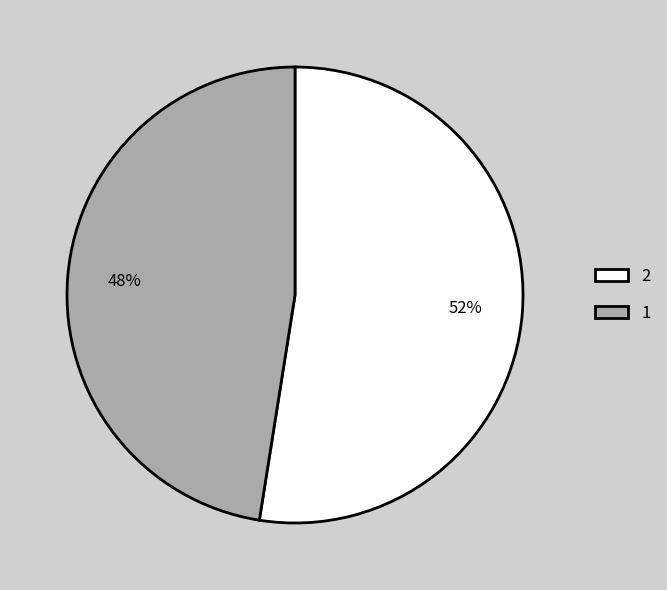

Which slice is the smallest?

1